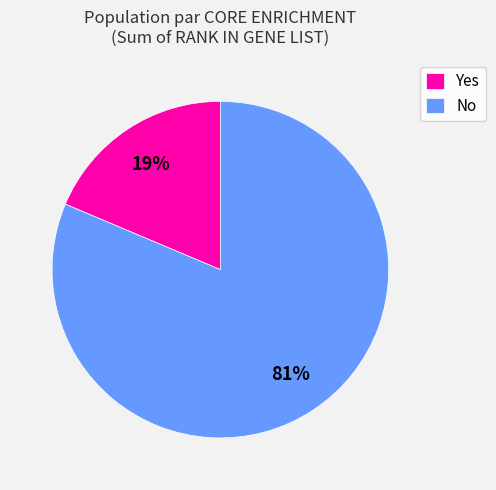

True or false: No accounts for 81% of the total.

True